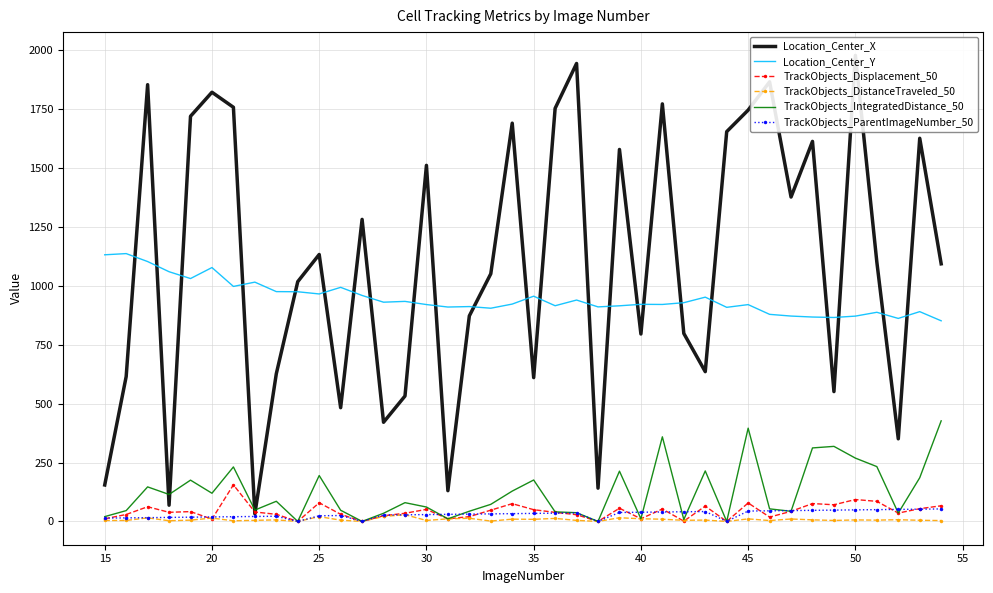

How many lines are shown in the chart?

6